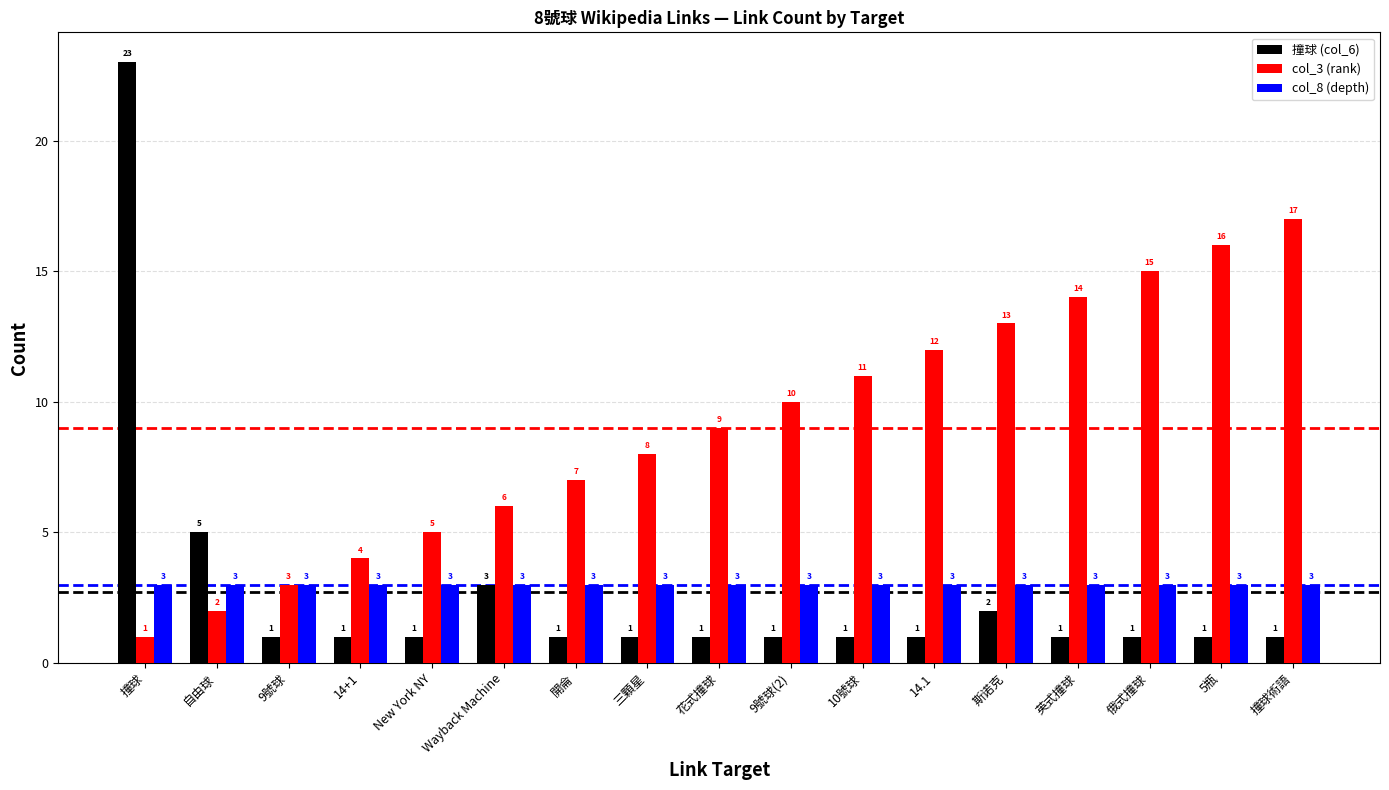

Is it true that col_8 (depth) equals 2 at Wayback Machine?

False